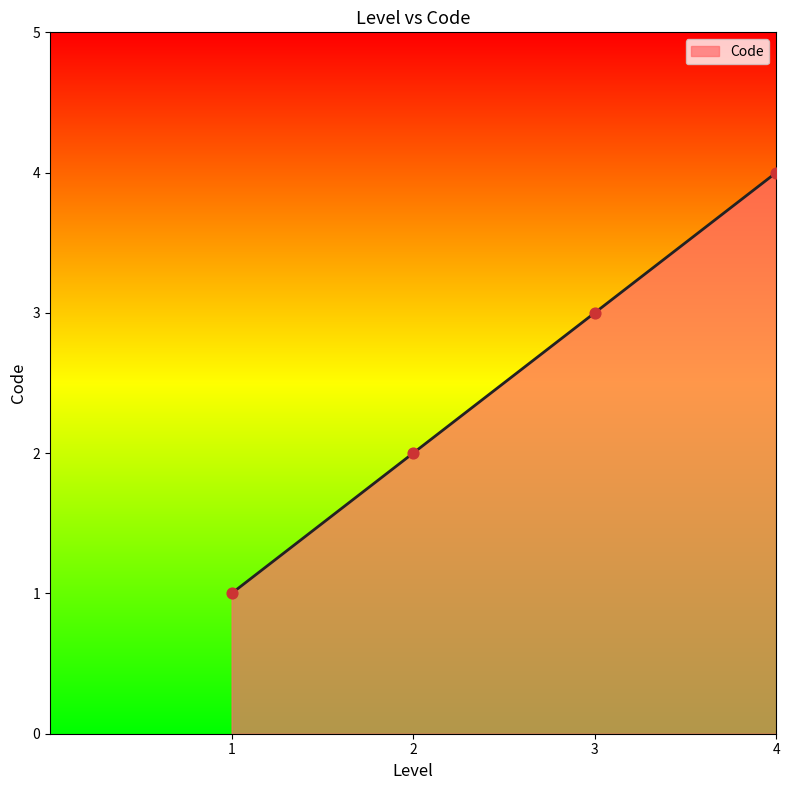

What is the change in value from 2 to 3?

+1